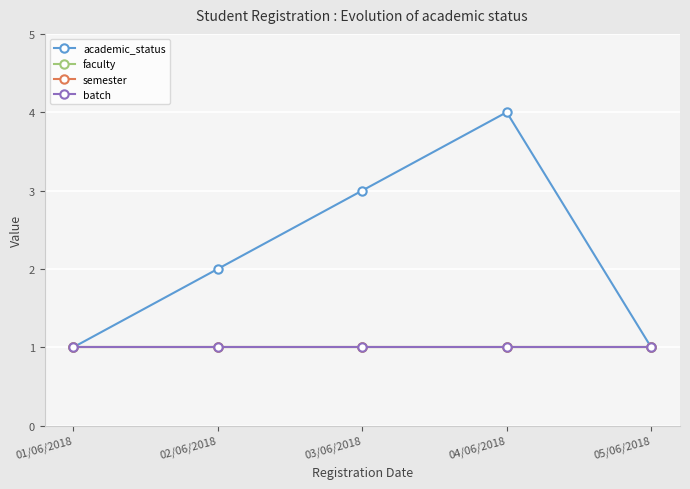

Does the chart have visible grid lines?

Yes